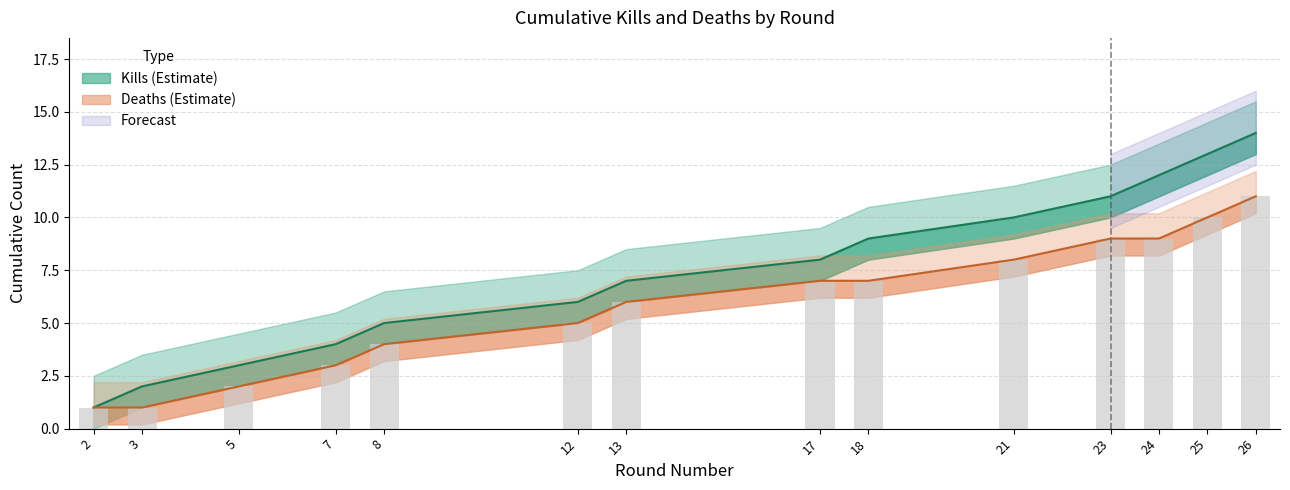

Rank the series at 8 from highest to lowest value.

Kills per Round (cumulative), Deaths per Round (cumulative)